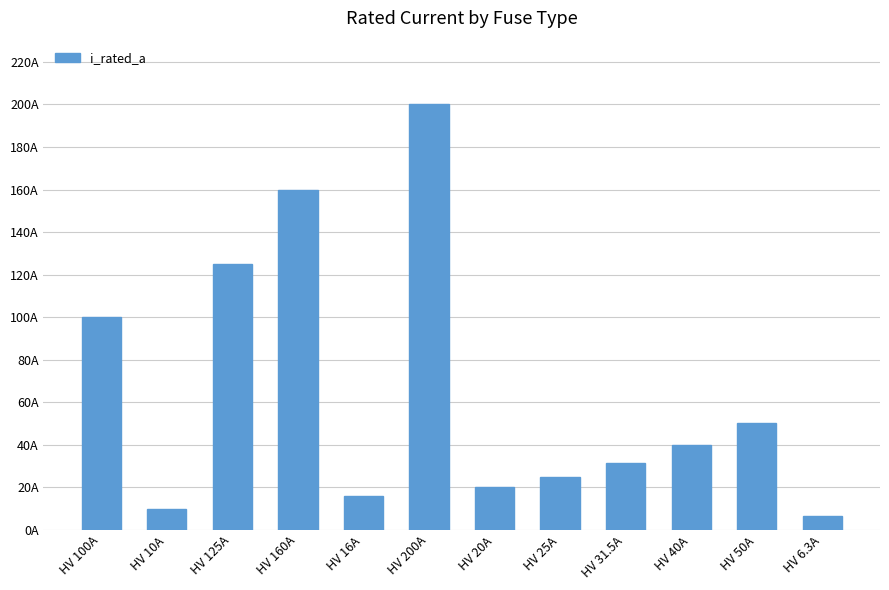

Are the bars horizontal?

No